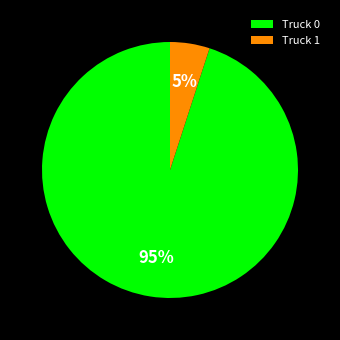

Which slice is the smallest?

Truck 1